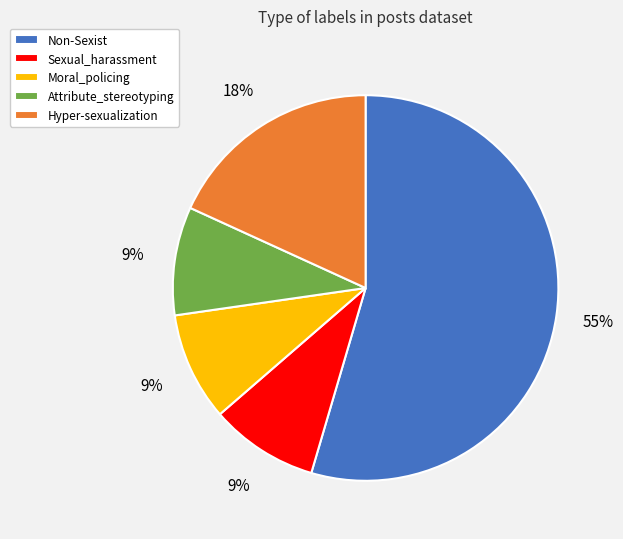

Which slice is the largest?

Non-Sexist